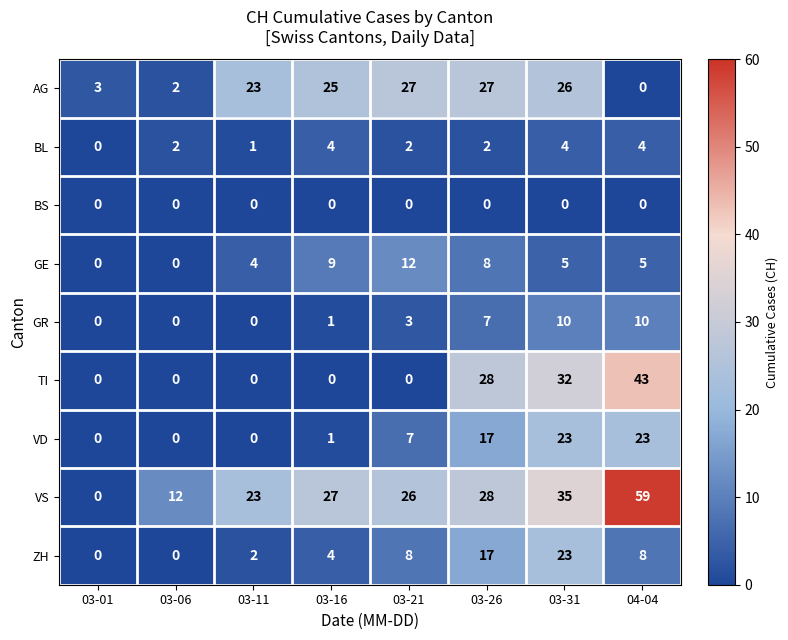

How many BL values are between 2 and 4?

6